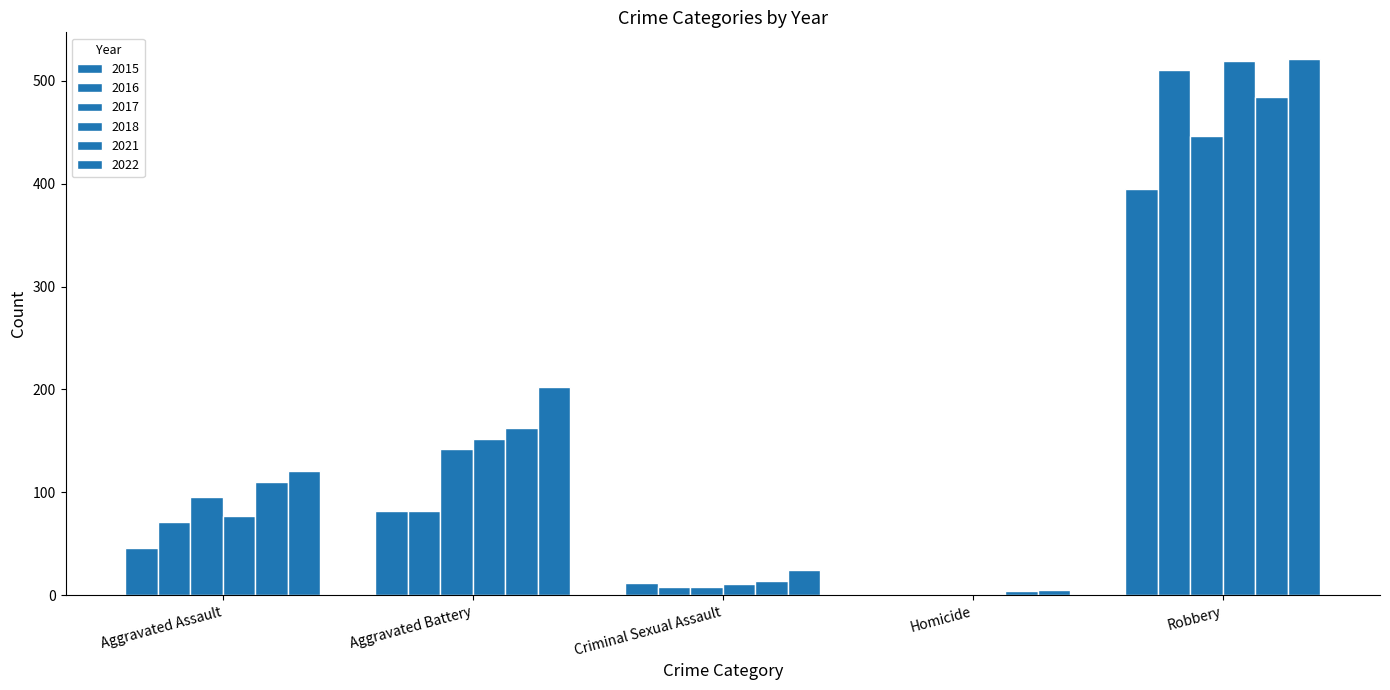

What position from the right is Criminal Sexual Assault?

3